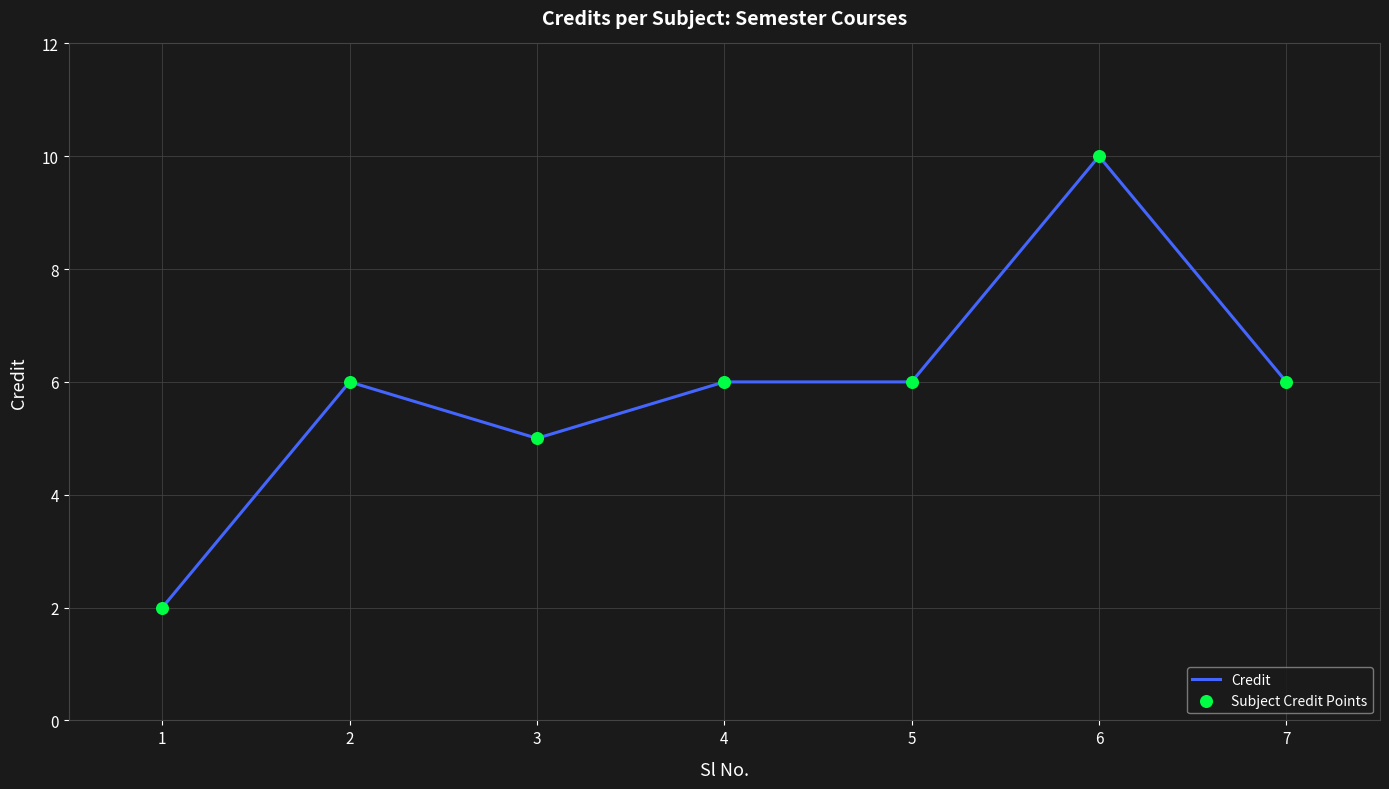

What is the change in value from 3 to 5?

+1